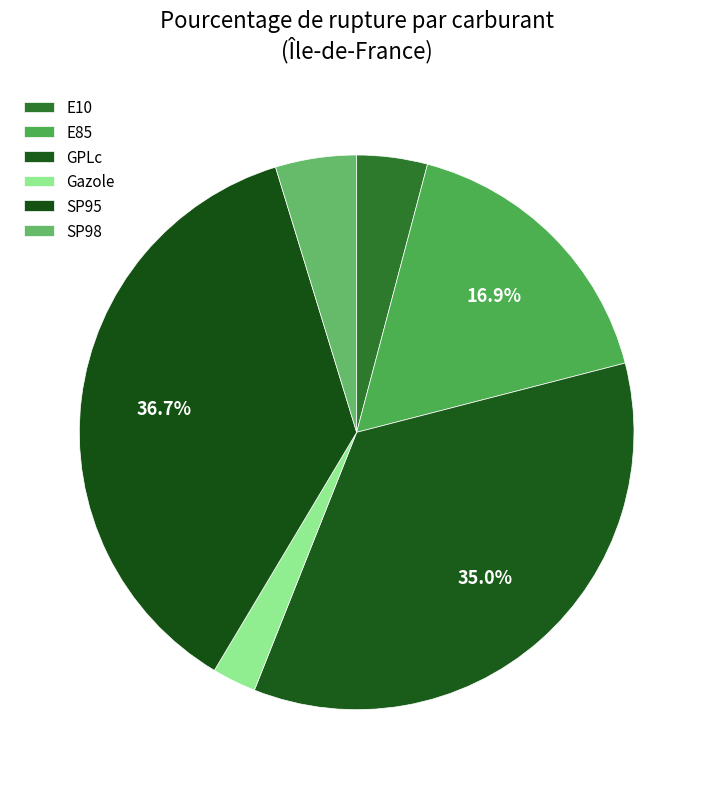

Which has a higher value, E10 or SP98?

SP98